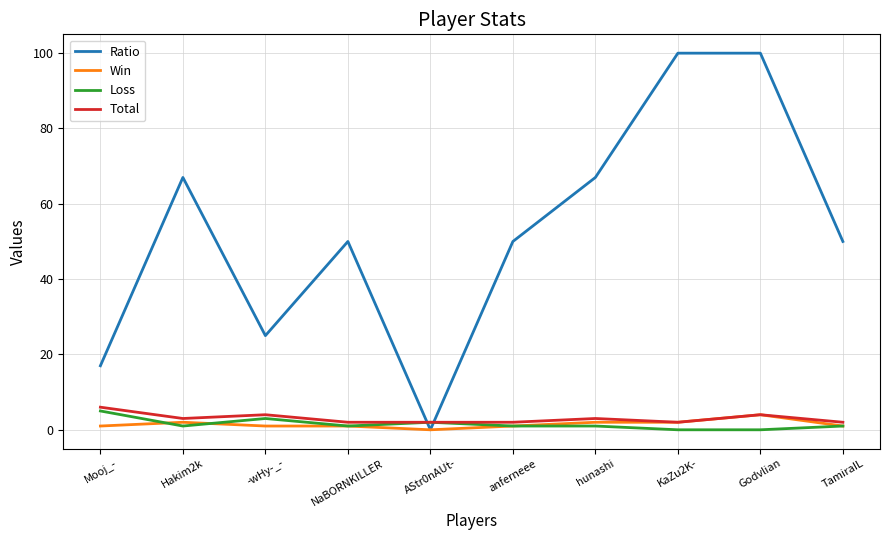

True or false: Total has a value of 3 at Hakim2k.

True